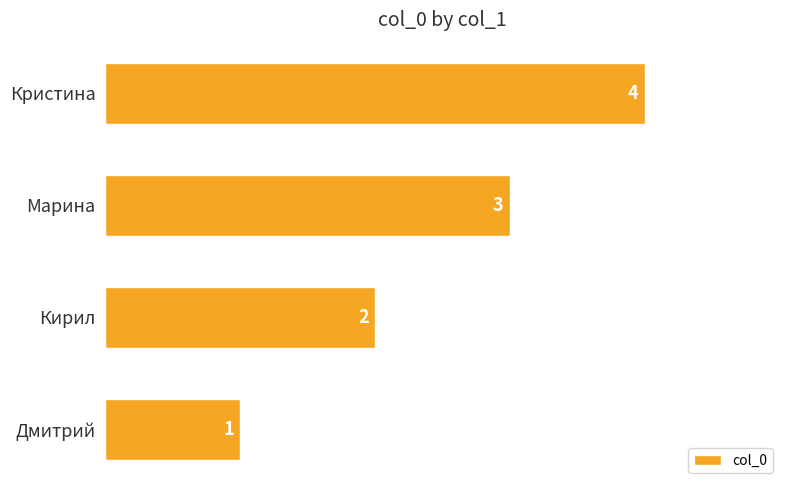

Are the bars horizontal?

Yes